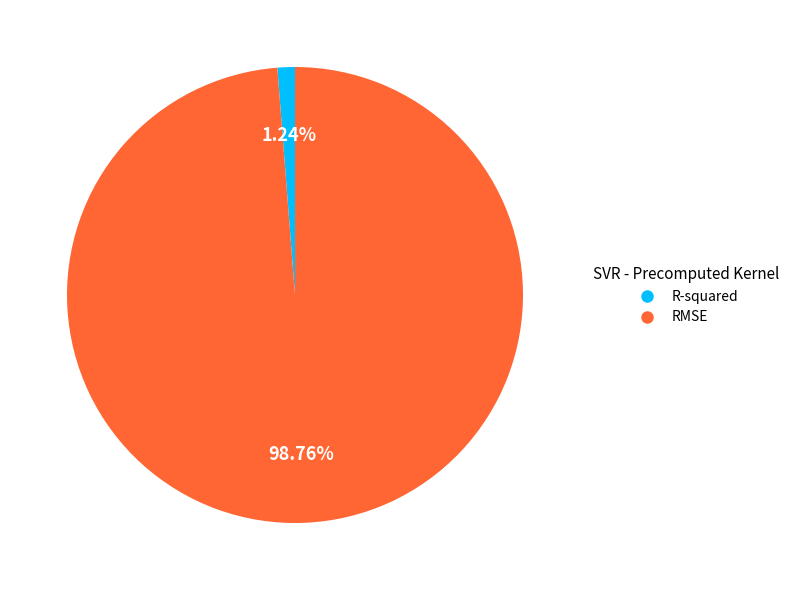

True or false: RMSE accounts for 99% of the total.

True